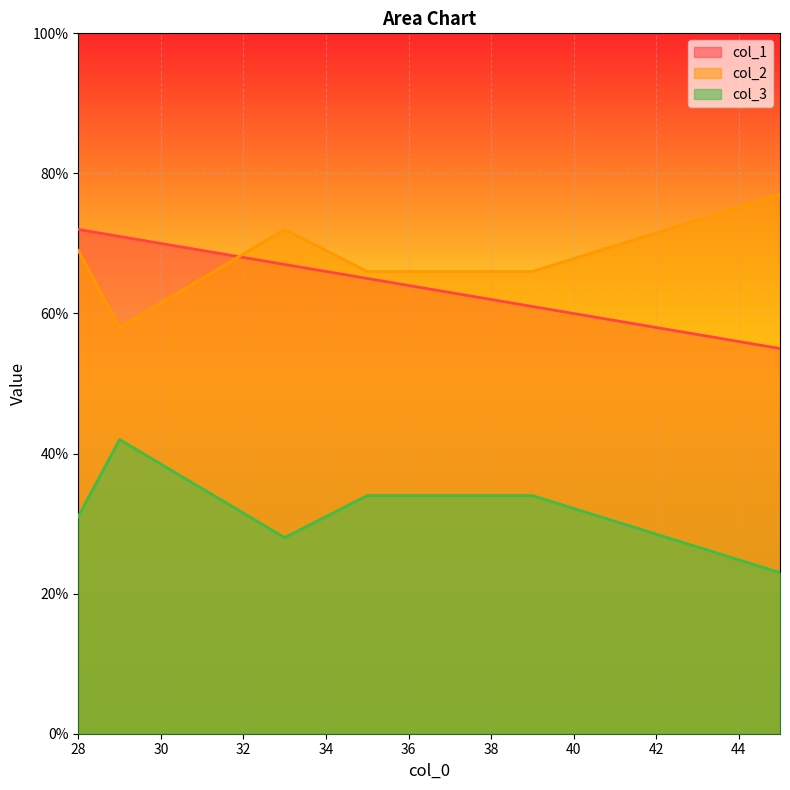

Which series ends up on top after the final intersection of col_1 and col_2?

col_2